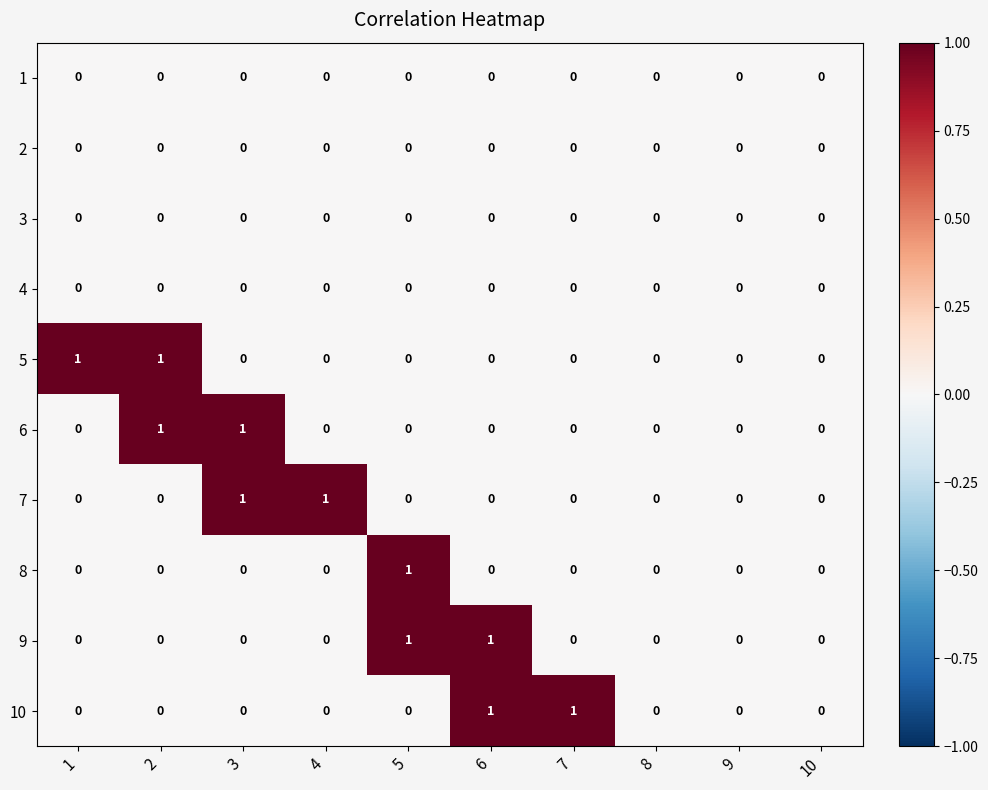

How many categories are shown in the chart?

10